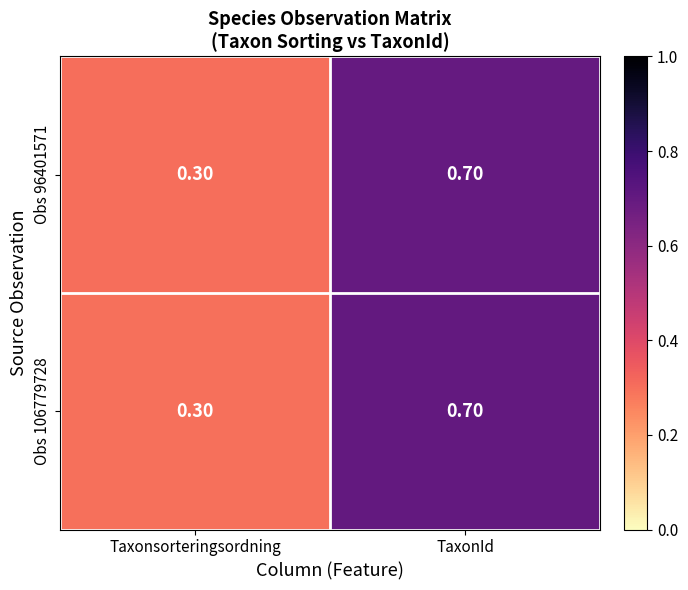

What is the difference between the maximum and minimum values in the Obs 106779728 series?

0.4